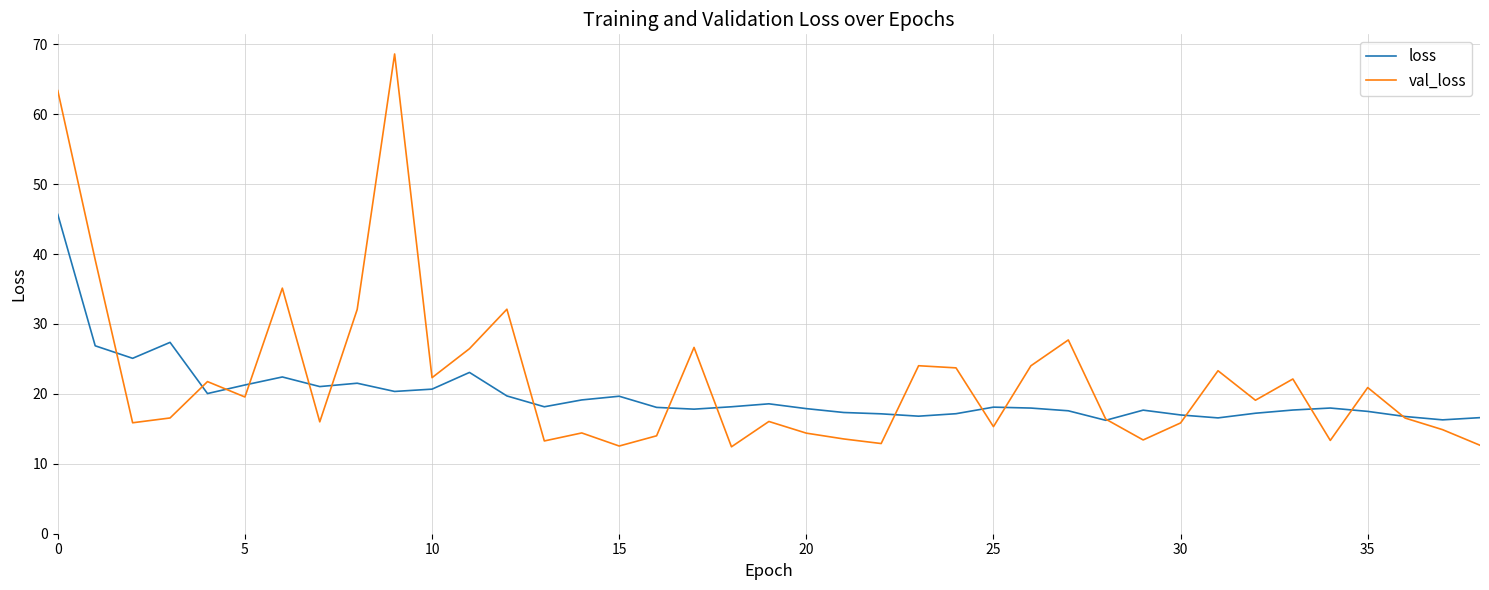

How many lines are shown in the chart?

2